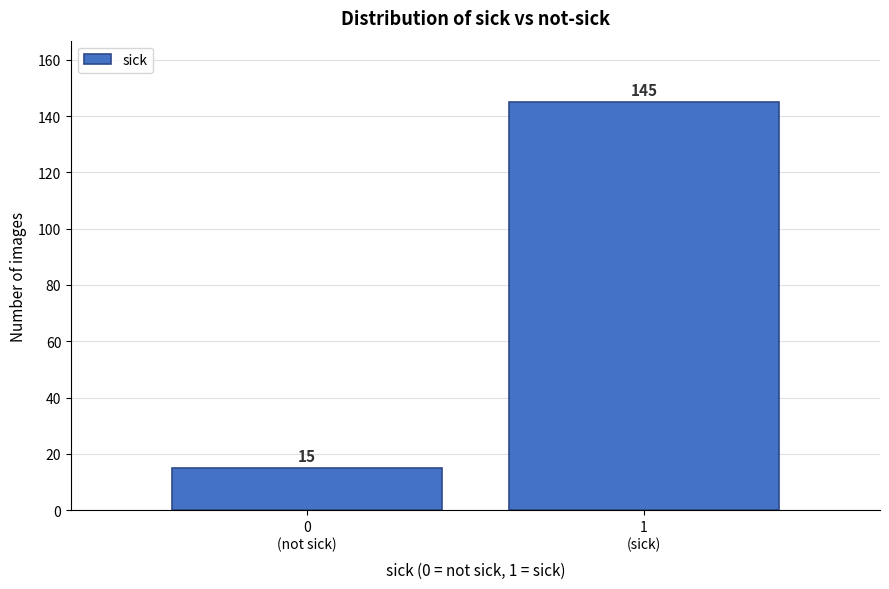

Reading right to left, transcribe all the data shown in this chart.

145	15